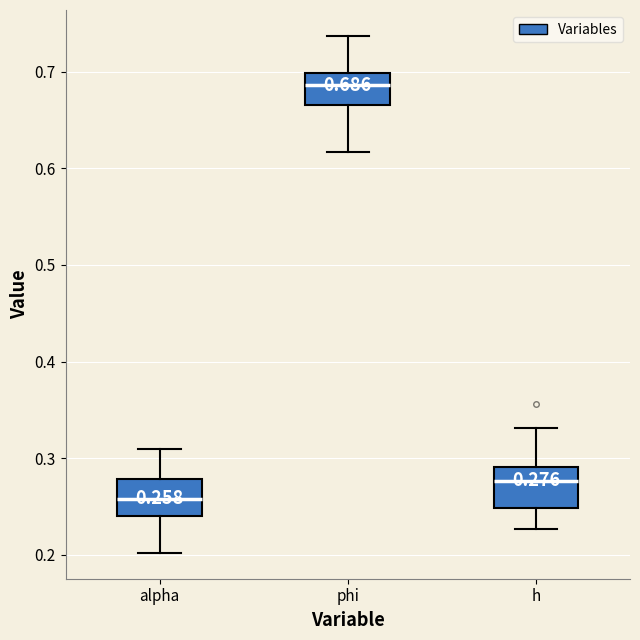

Which box's median line is the highest?

phi